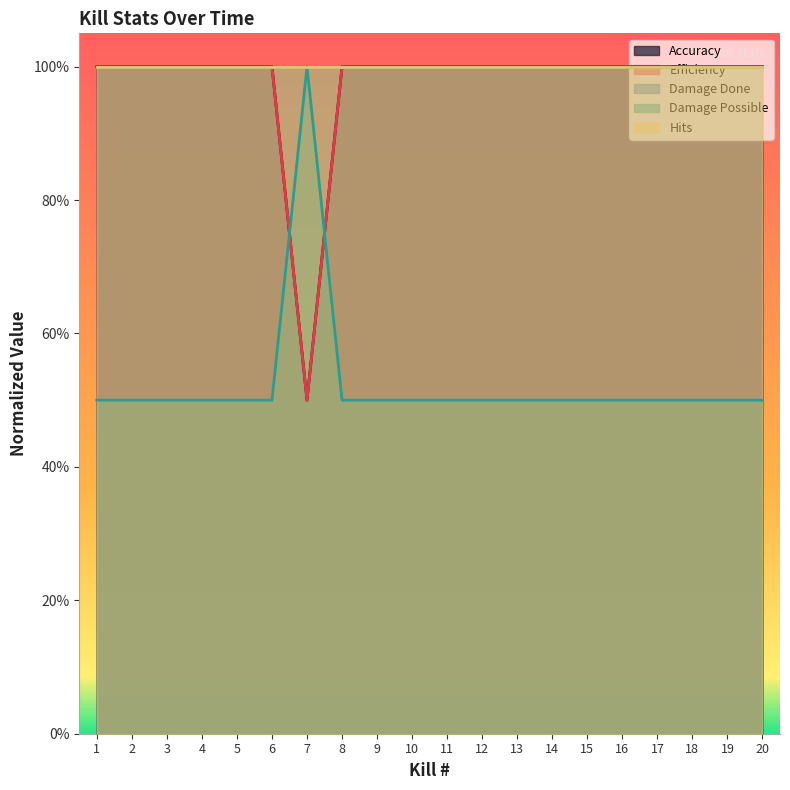

Does the chart have visible grid lines?

No